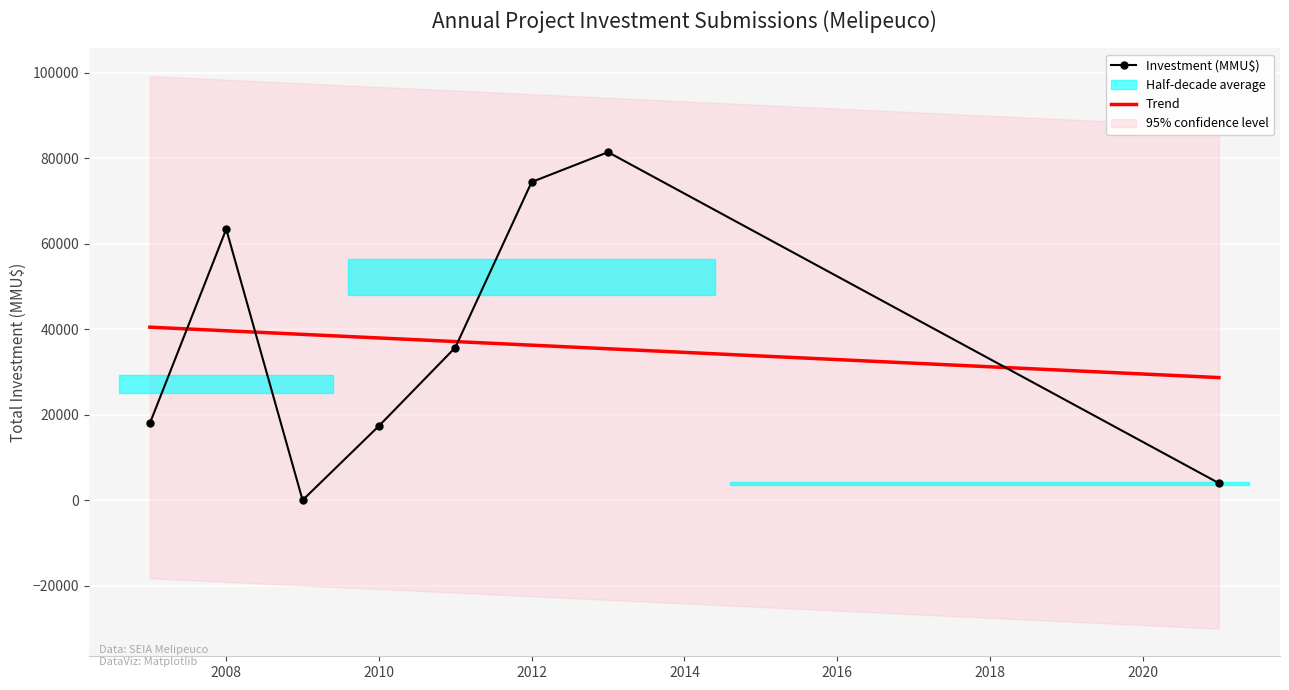

How many intersections are there between Trend and Investment (MMU$)?

4